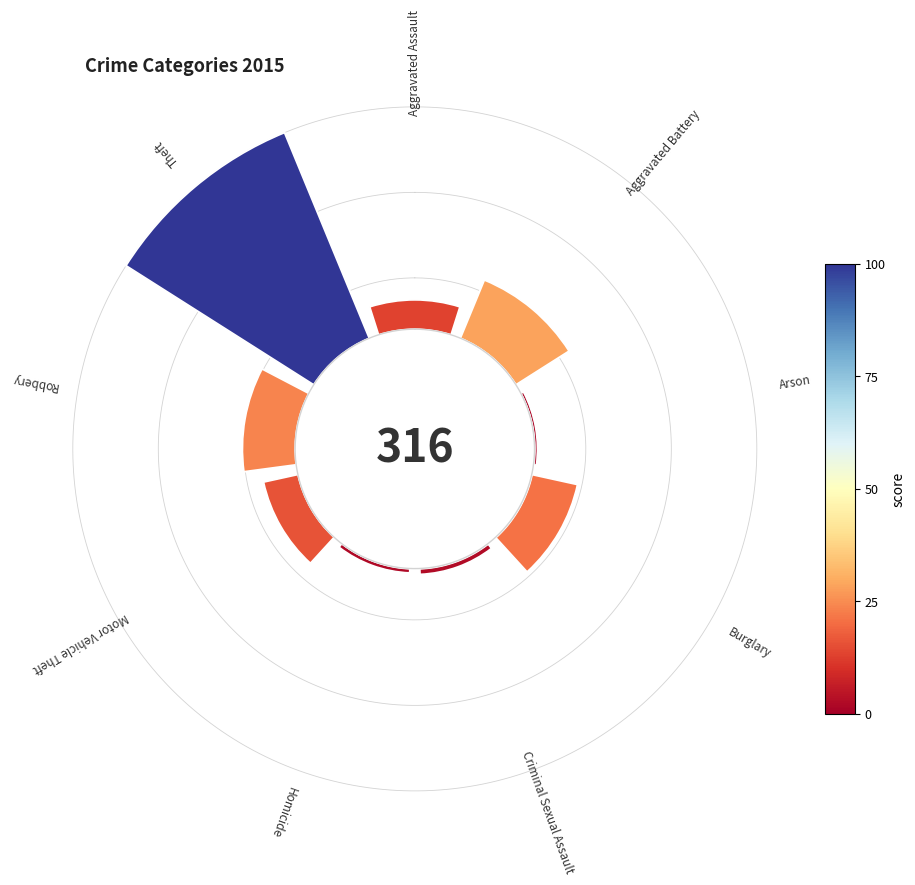

To the nearest percent, what is the difference between the Motor Vehicle Theft and Aggravated Assault slice percentages?

1%